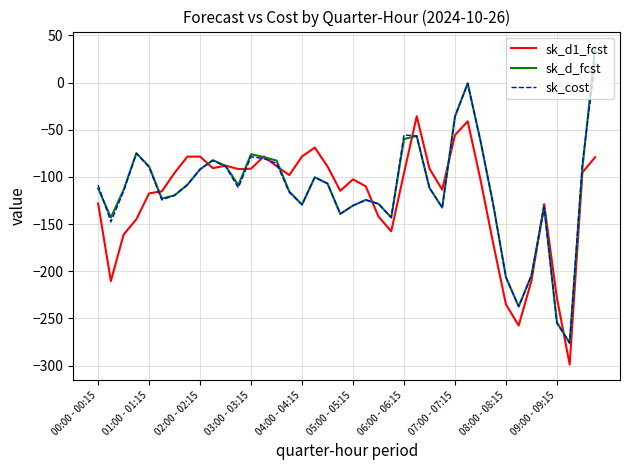

Which series has the widest spread of values?

sk_d_fcst